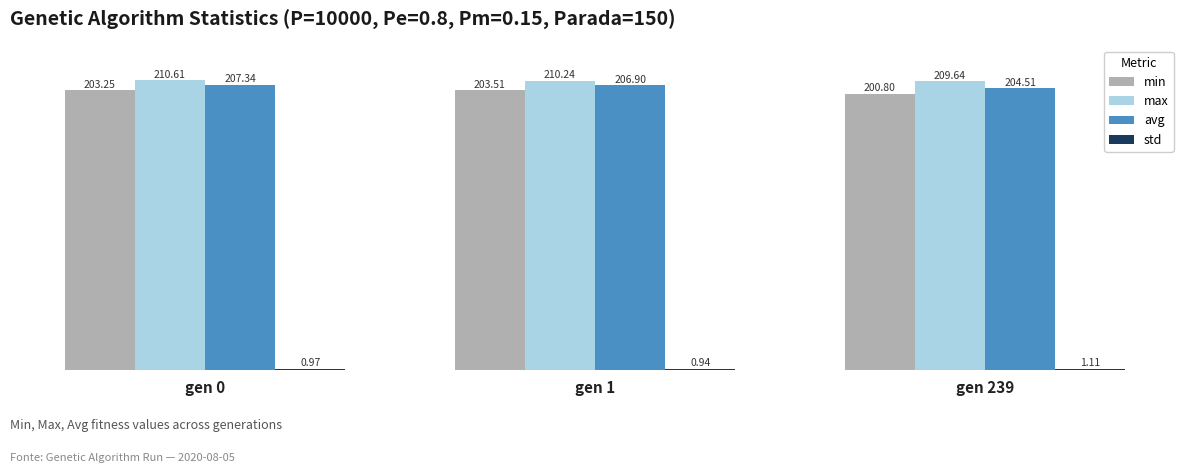

The max series shows 54.9 at gen 239. True or false?

False